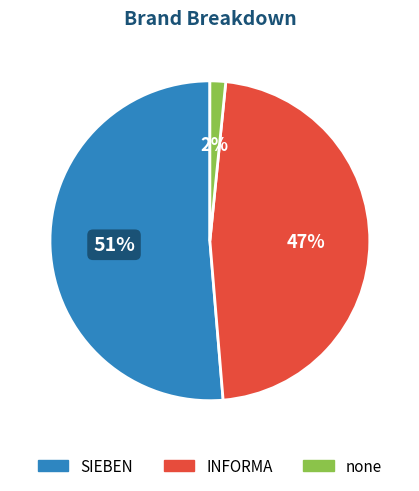

Which slice represents more than half of the pie?

SIEBEN